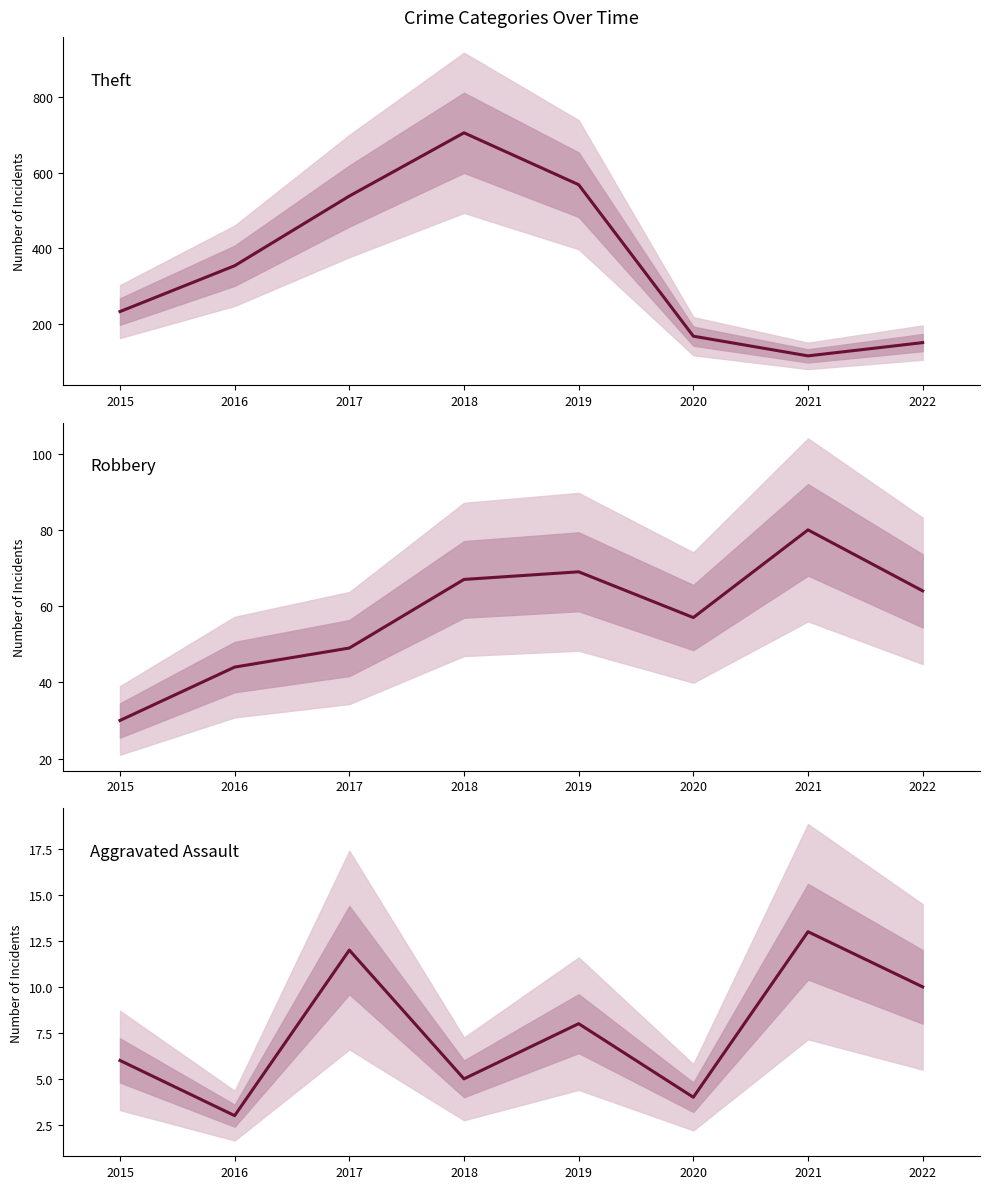

Which series has the largest range (max minus min)?

Theft